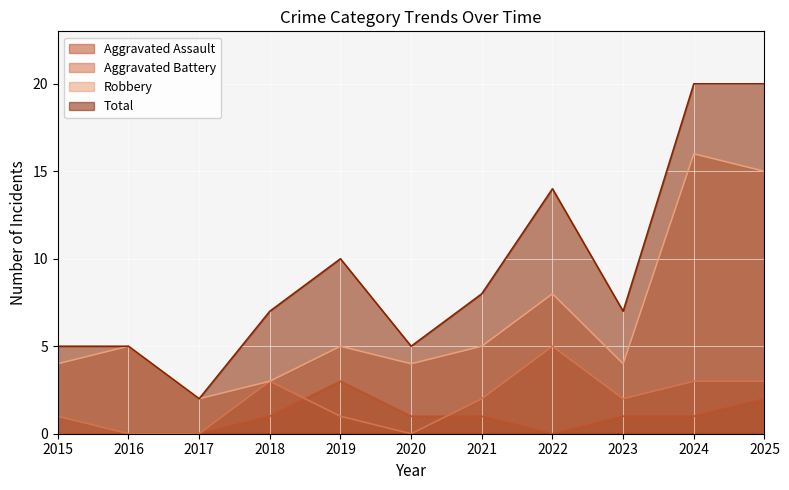

Which series has the largest total across all categories?

Total